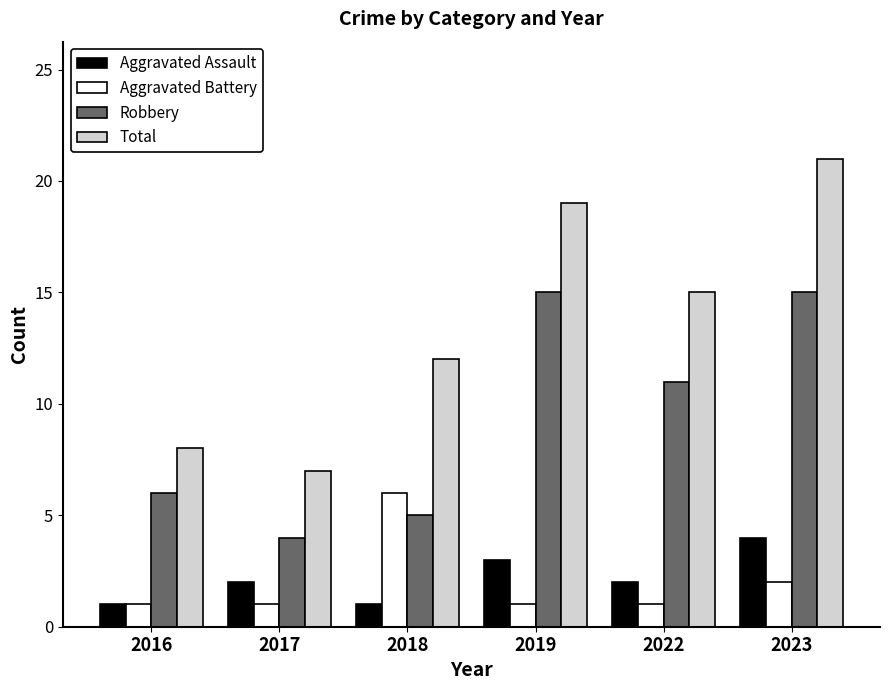

How many bars are there in total?

24